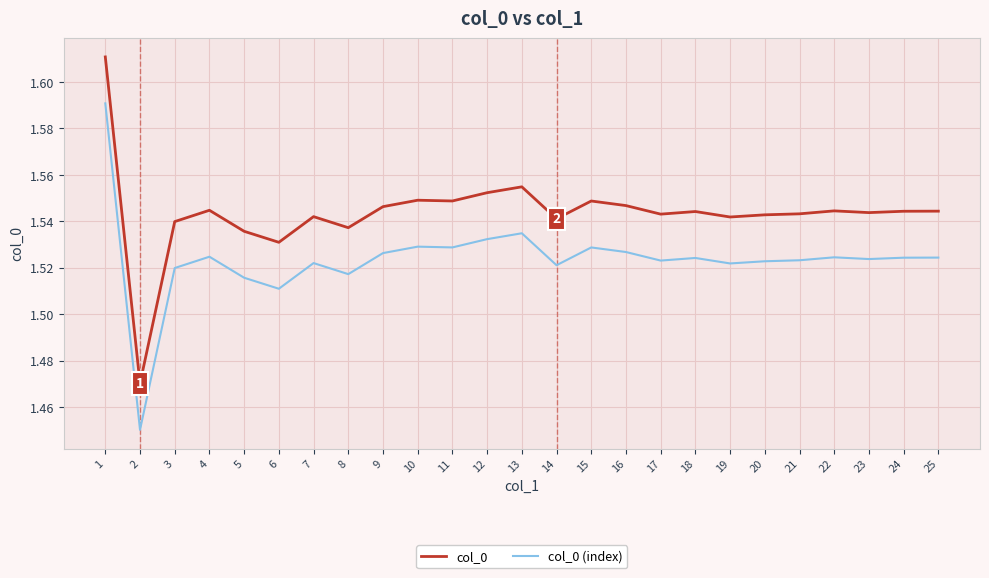

List the series in order of their overall mean, highest first.

col_0, col_0 (index)